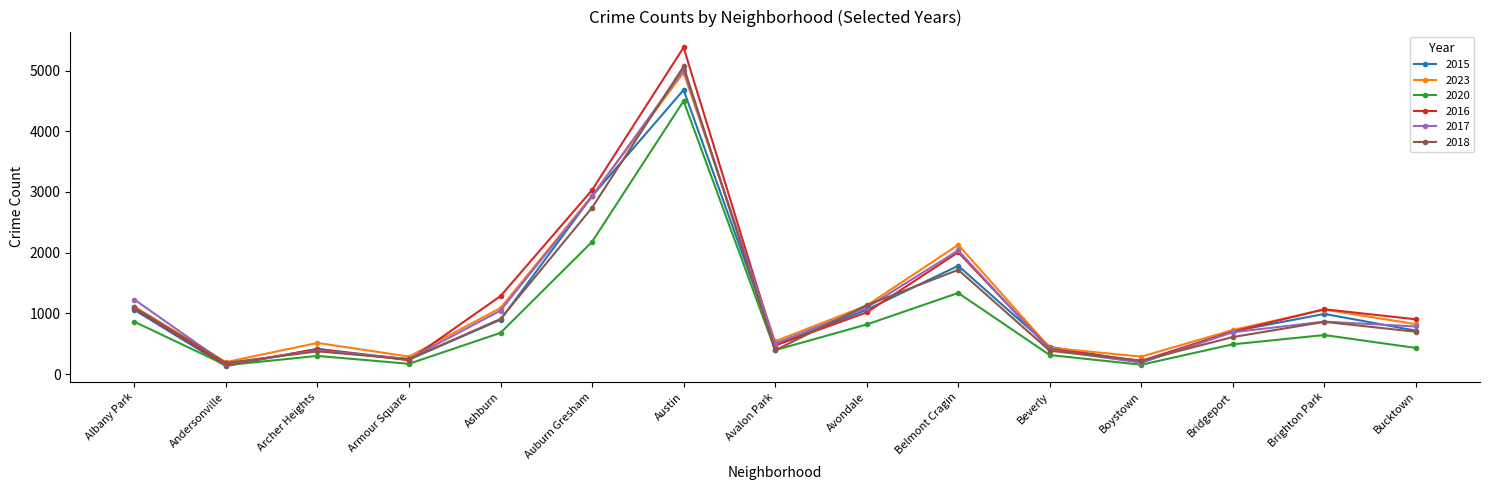

The value of 2015 at Bridgeport is 214. True or false?

False